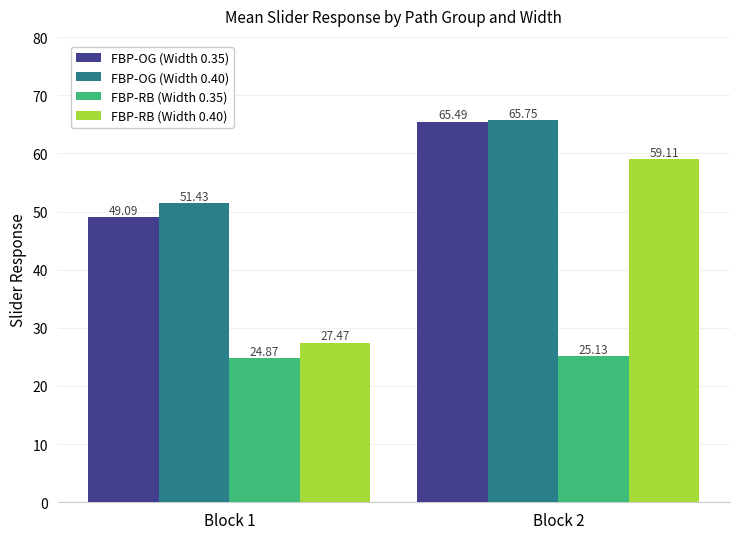

What is the value of the FBP-RB (Width 0.40) bar at the 2nd from the left?

59.1